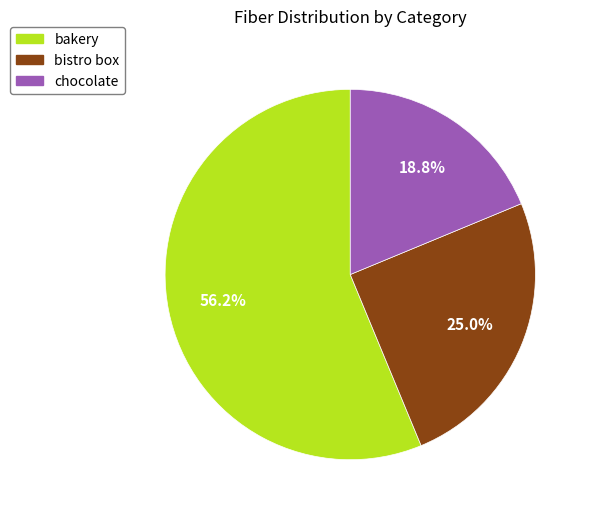

What is the ratio of the value at bistro box to the value at bakery?

0.4